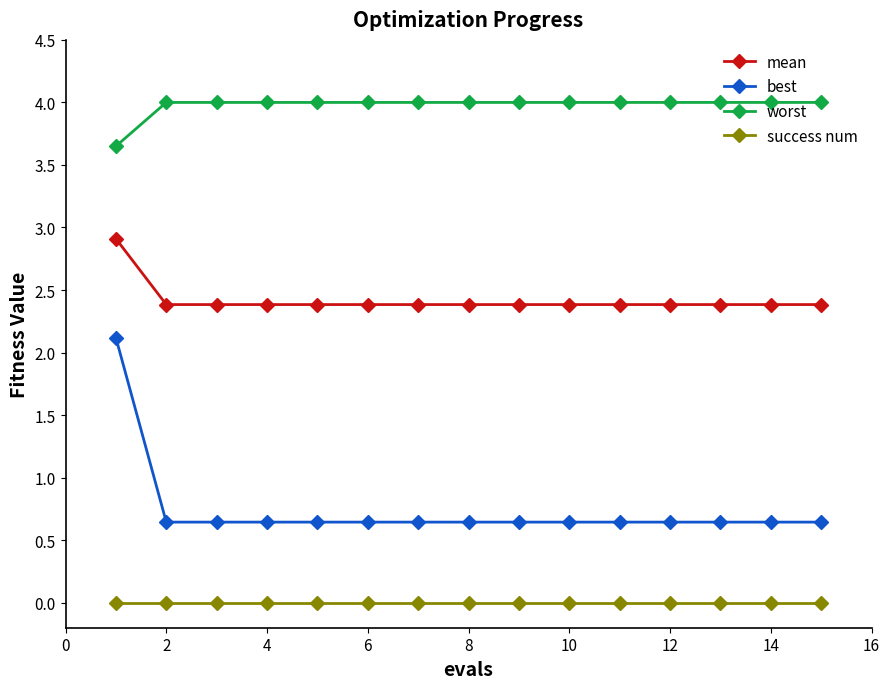

Which series has the widest spread of values?

best